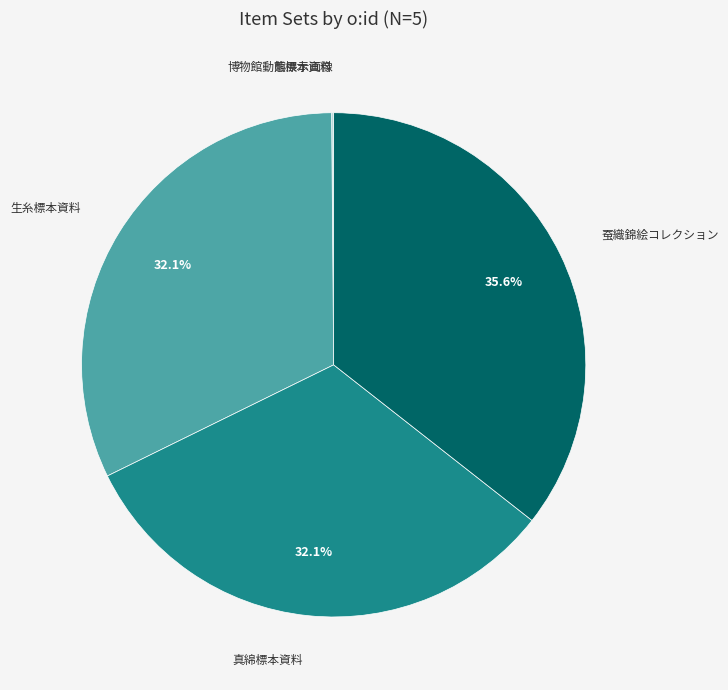

Does any single category account for the majority?

No